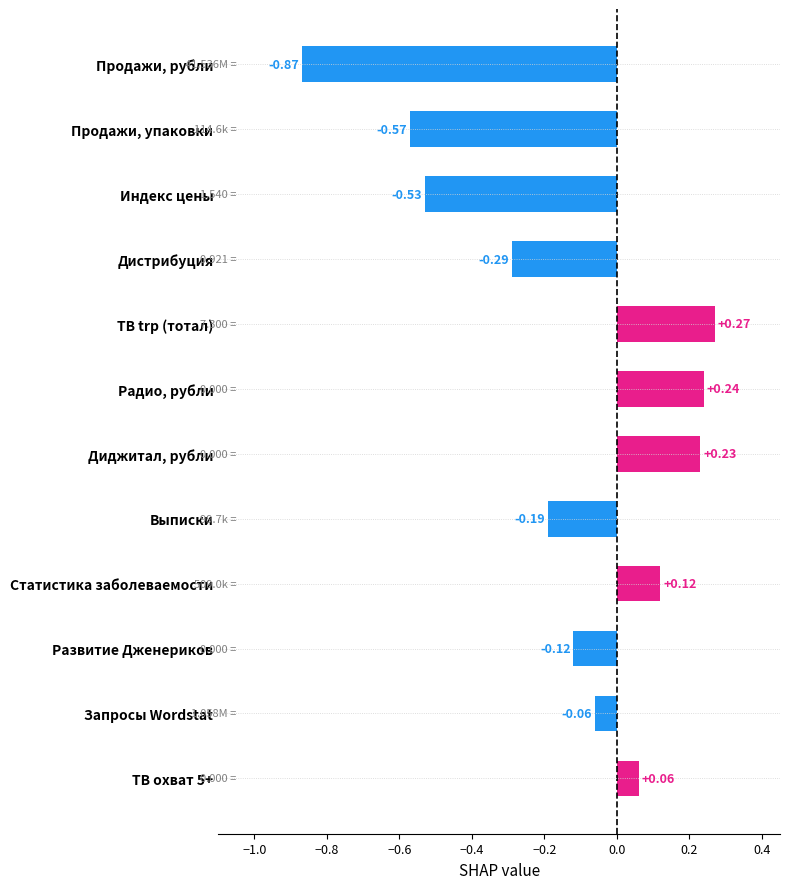

What is the label of the 3rd bar from the top?

Индекс цены